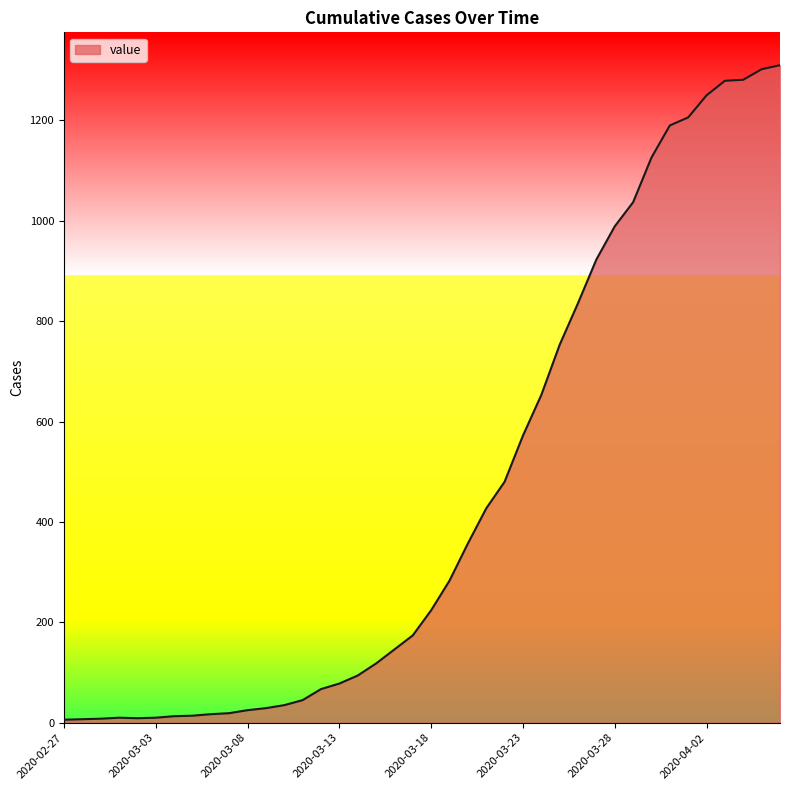

What is the difference between the maximum and minimum values?

1304